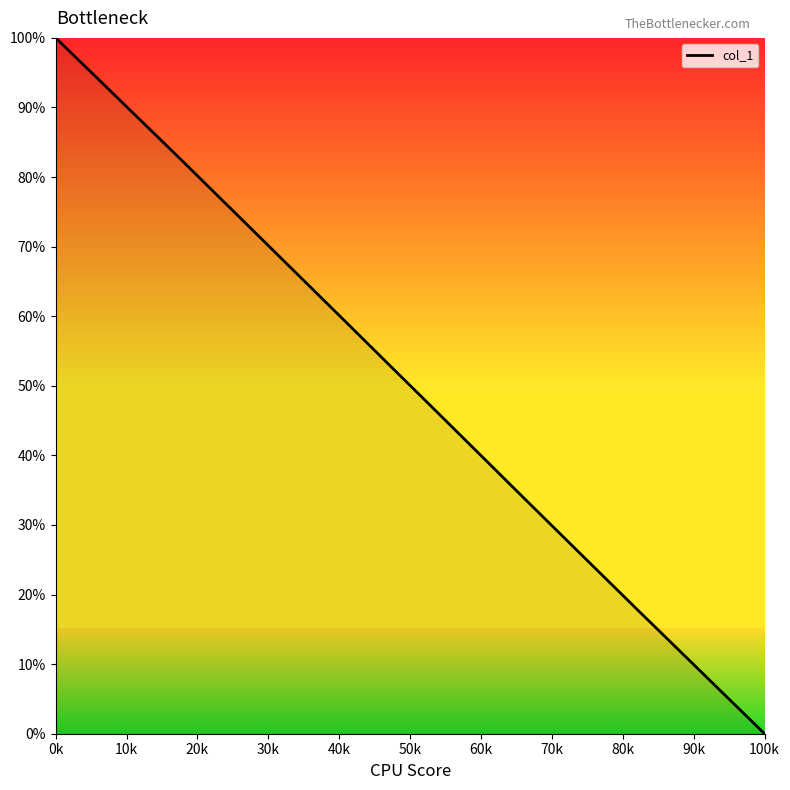

How many categories are shown in the chart?

40